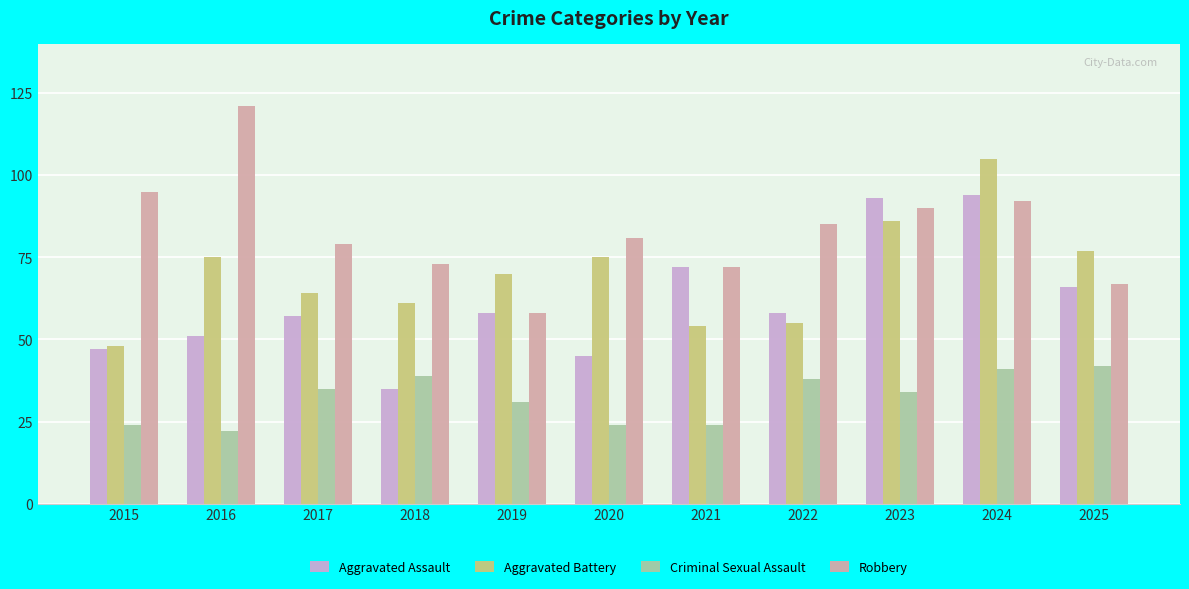

What is the spread (max minus min) of values at 2021?

48